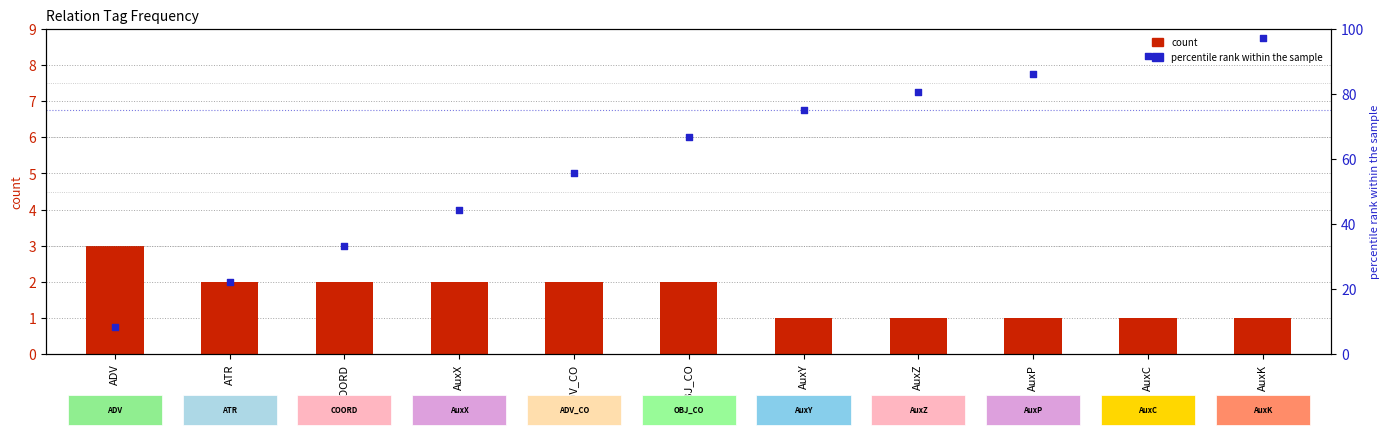

What are all the series names shown in the legend?

count, percentile rank within the sample